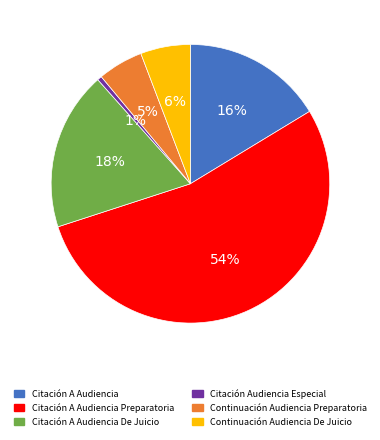

To the nearest percent, what is the average slice percentage?

17%